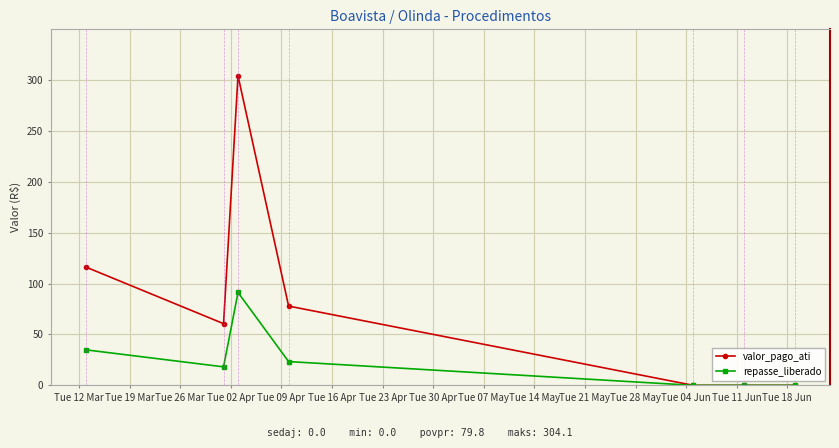

Reading left to right, what are all the values shown in this chart?

valor_pago_ati: 116.1	60.6	304.1	77.9	0.0	0.0	0.0
repasse_liberado: 34.9	18.2	91.2	23.4	0.0	0.0	0.0